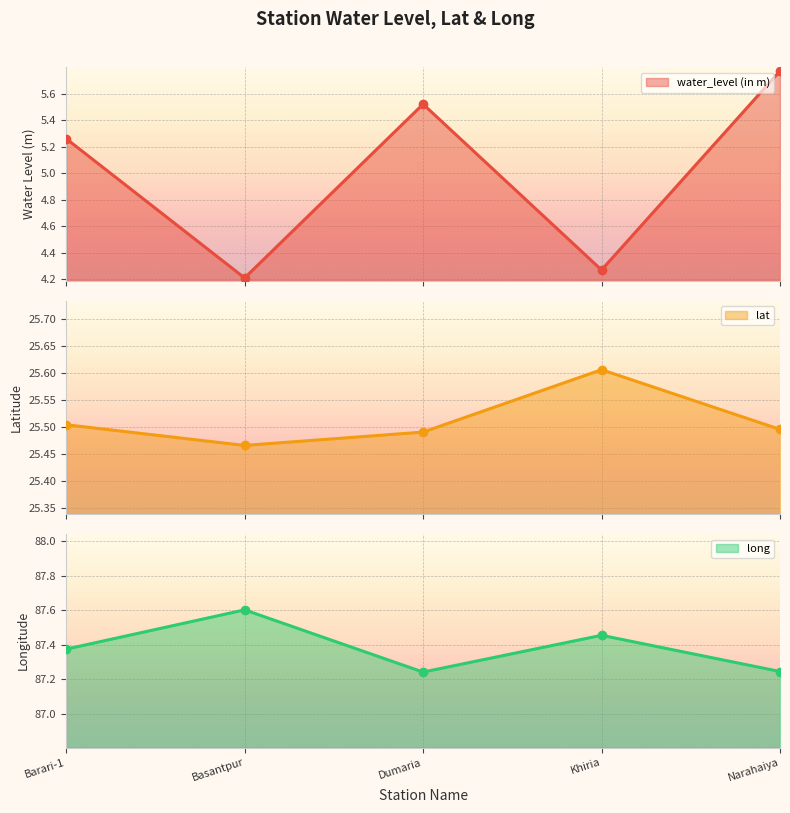

Is it true that water_level (in m) equals 4.3 at Khiria?

True